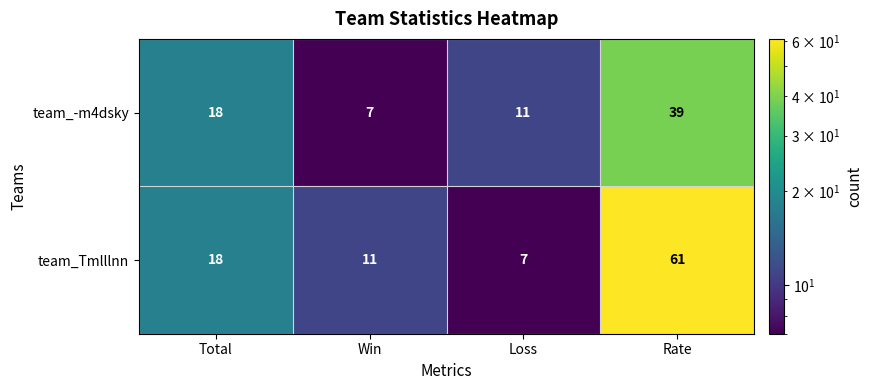

List the series in order of their peak value, highest first.

team_Tmlllnn, team_-m4dsky